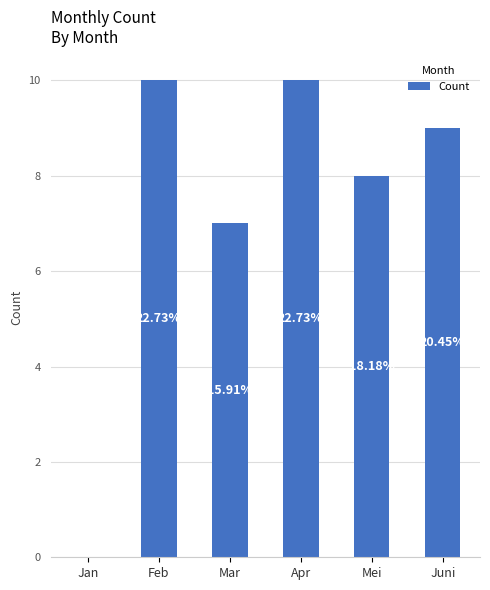

The value at Mei is 8. True or false?

True